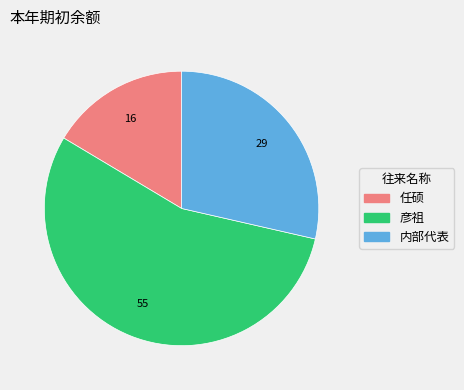

Which slice represents more than half of the pie?

彦祖